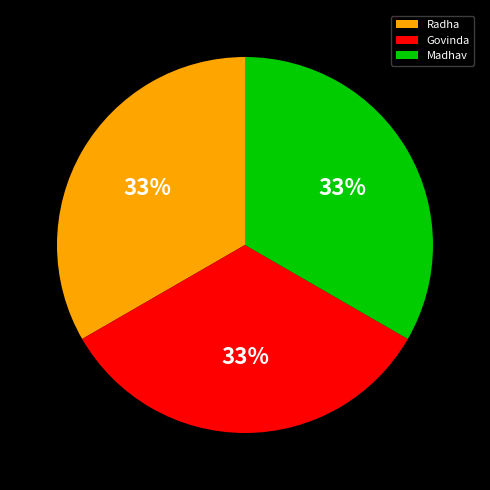

Approximately how many times larger is the value at Madhav compared to Radha?

1.0